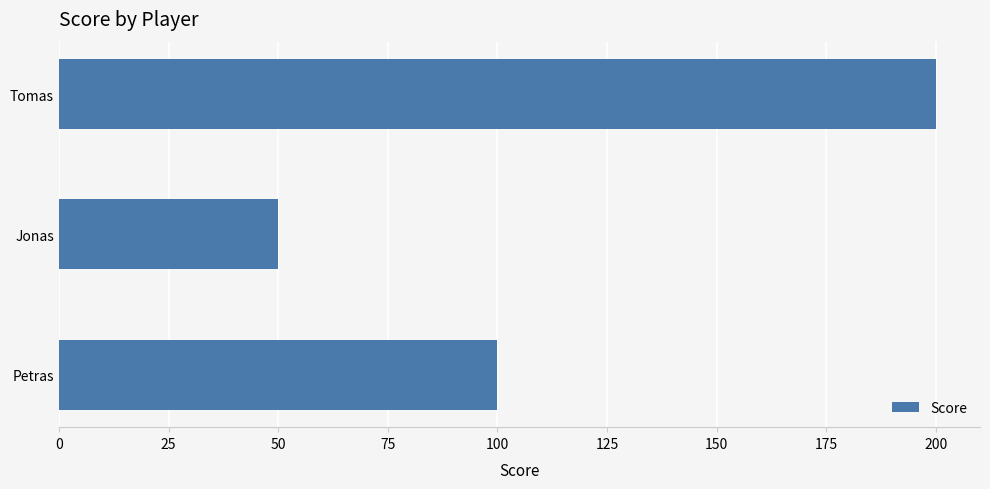

What is the difference between the second highest and minimum values?

50